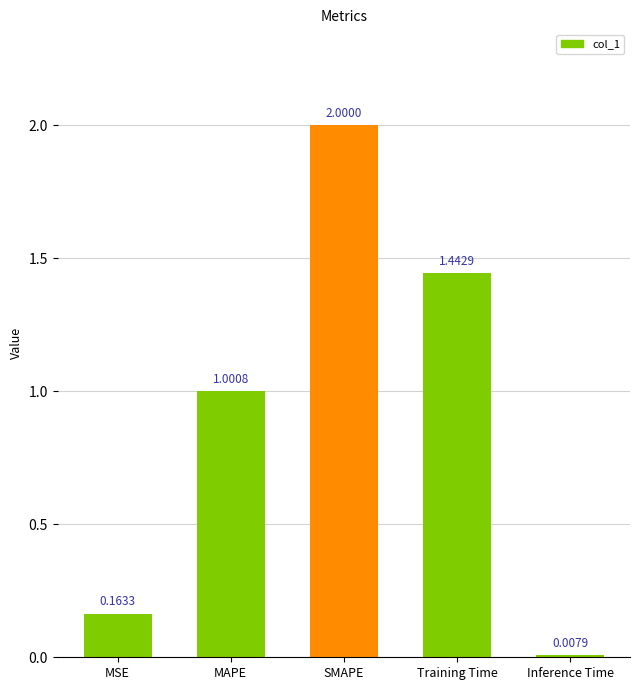

Which category has the highest value across all series?

SMAPE